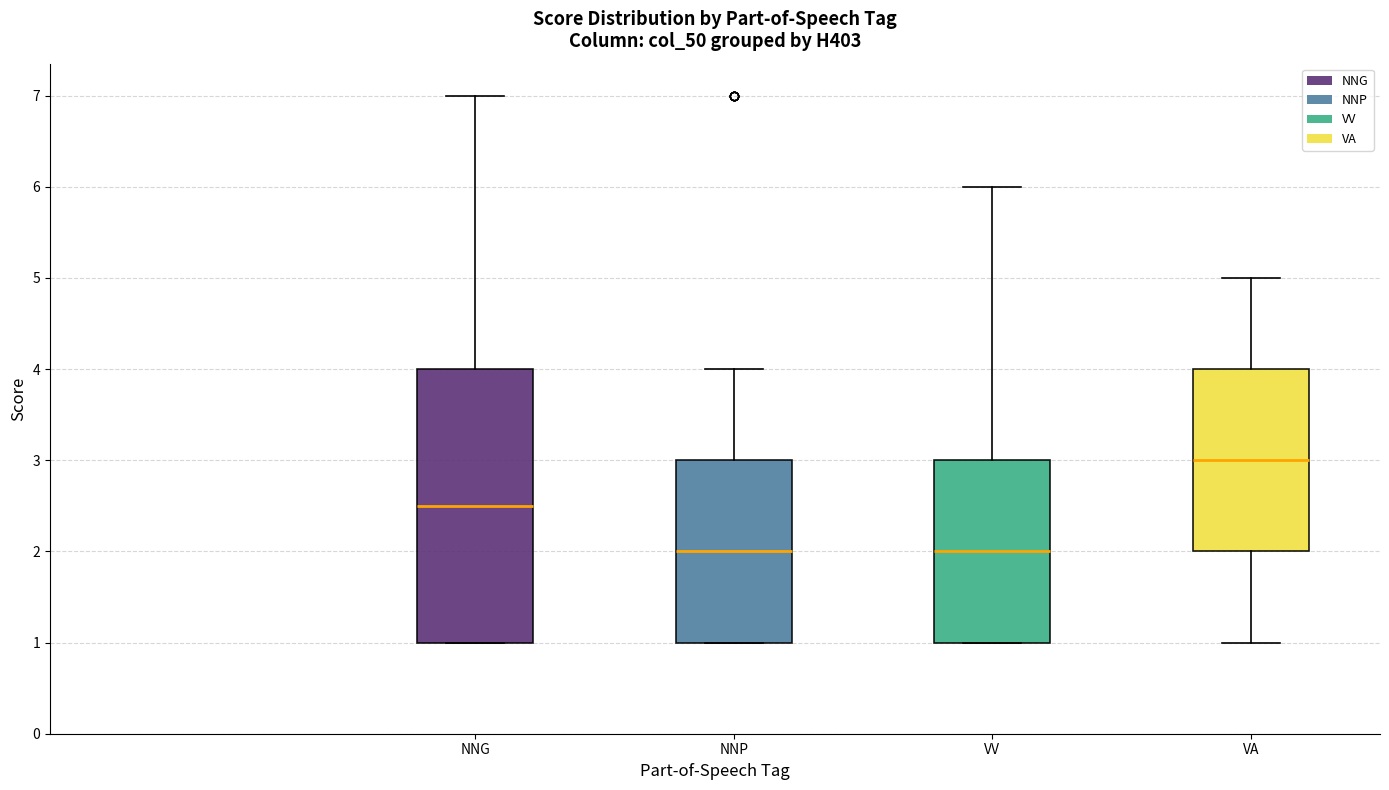

Comparing the boxes themselves (not the whiskers), which one is the tallest?

NNG